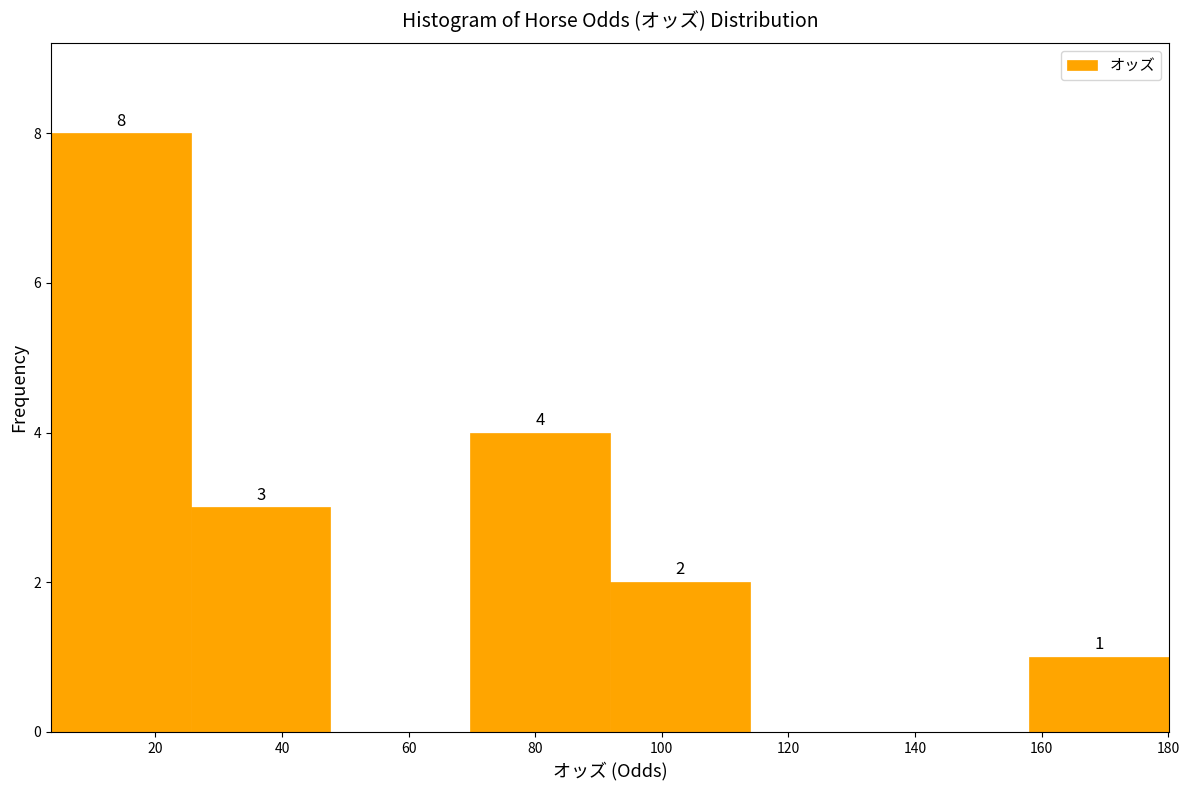

Which range on the x-axis has the tallest bar?

4 to 26